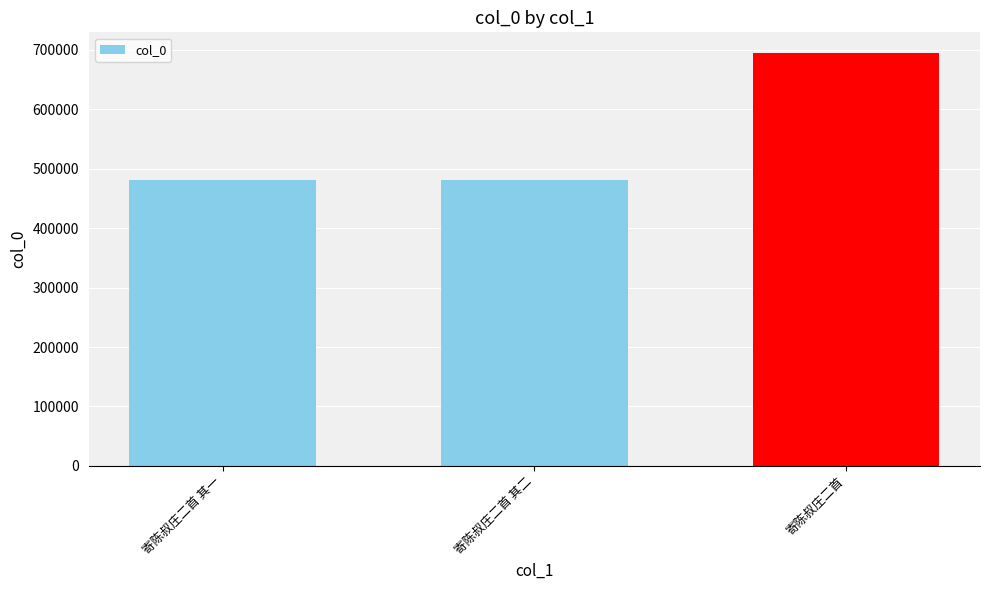

Is it true that the value at 寄陈叔庄二首 其一 is 287176?

False